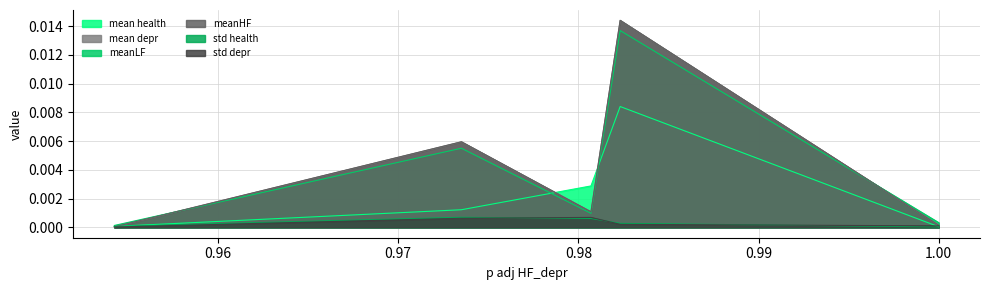

What are all the series names shown in the legend?

mean health, mean depr, meanLF, meanHF, std health, std depr